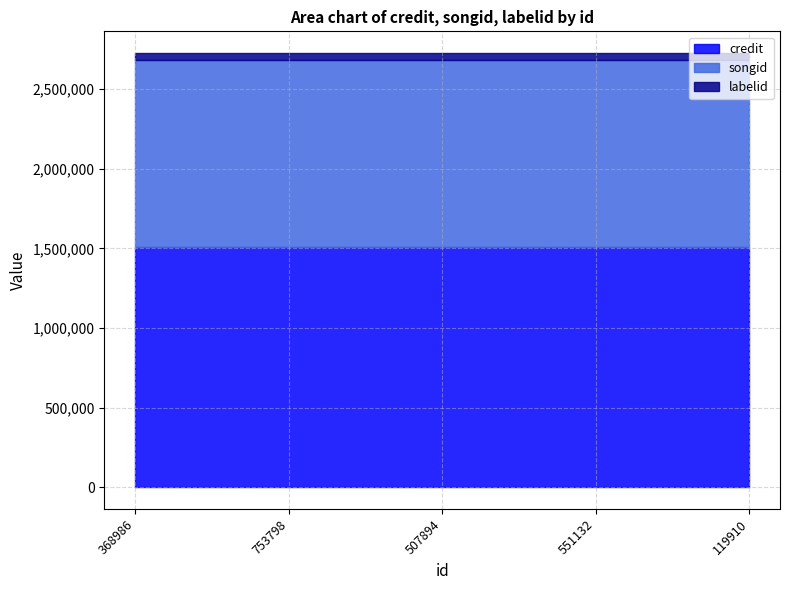

True or false: labelid and credit intersect in this chart.

False